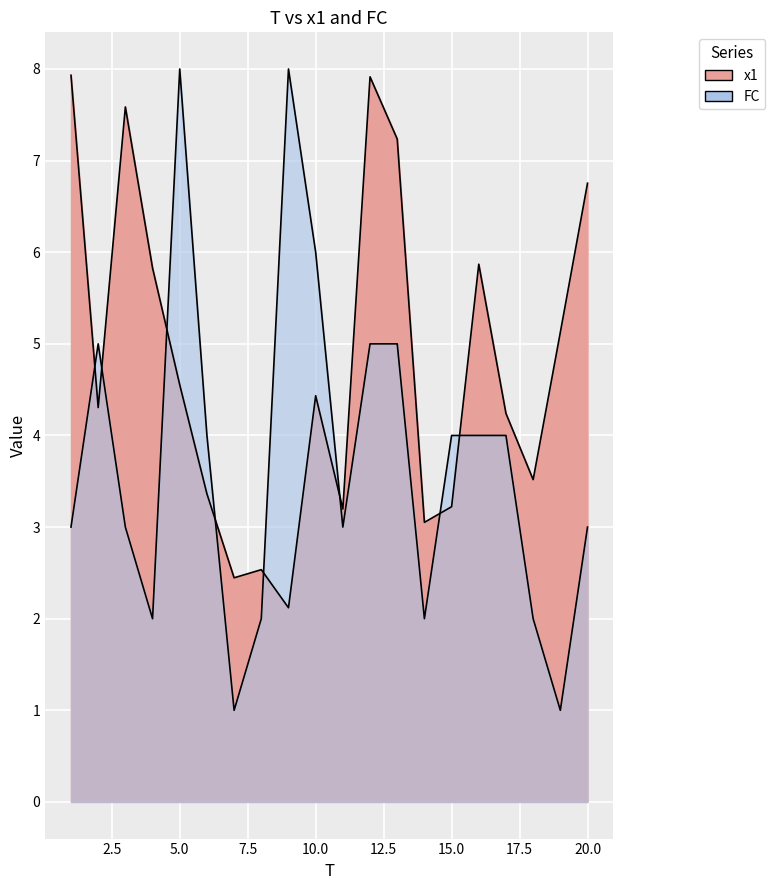

What is the total value across all series at 18?

5.5